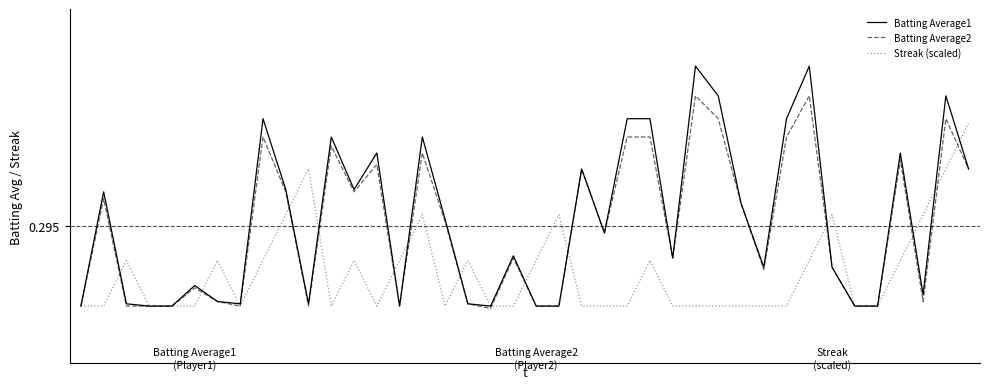

What are all the series names shown in the legend?

Batting Average1, Batting Average2, Streak (scaled)